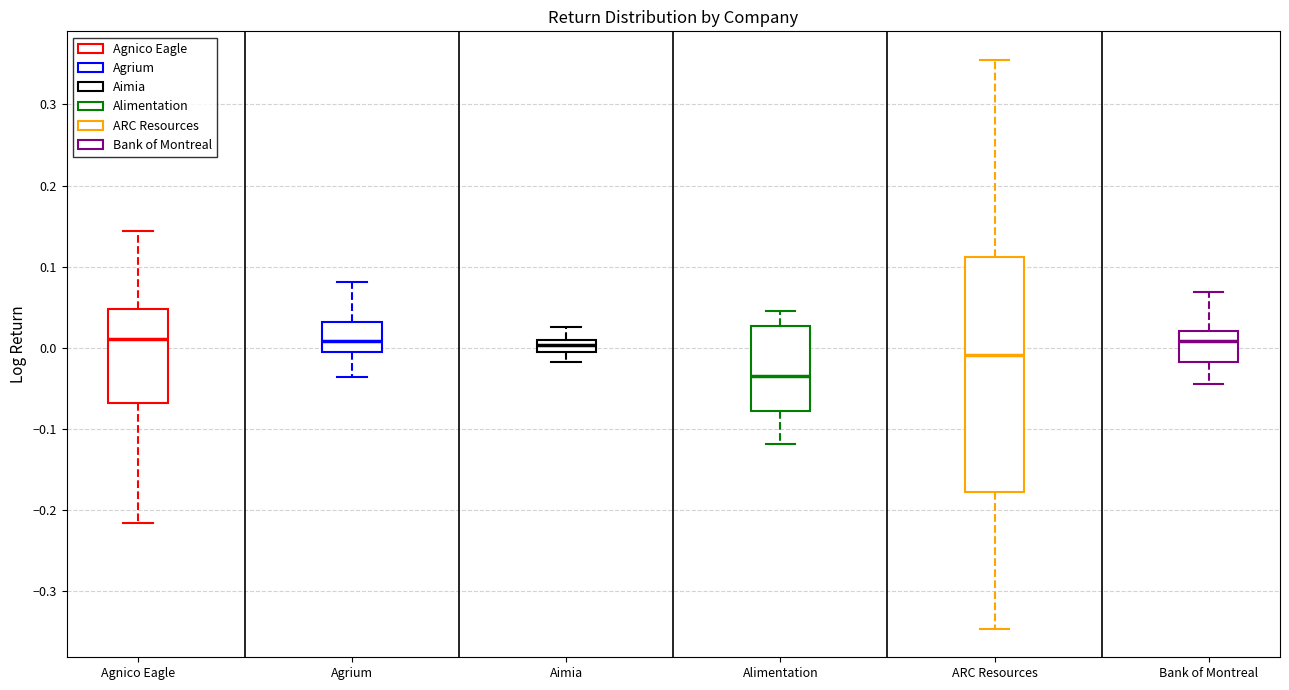

Which box is the tallest, from its lower edge to its upper edge?

ARC Resources